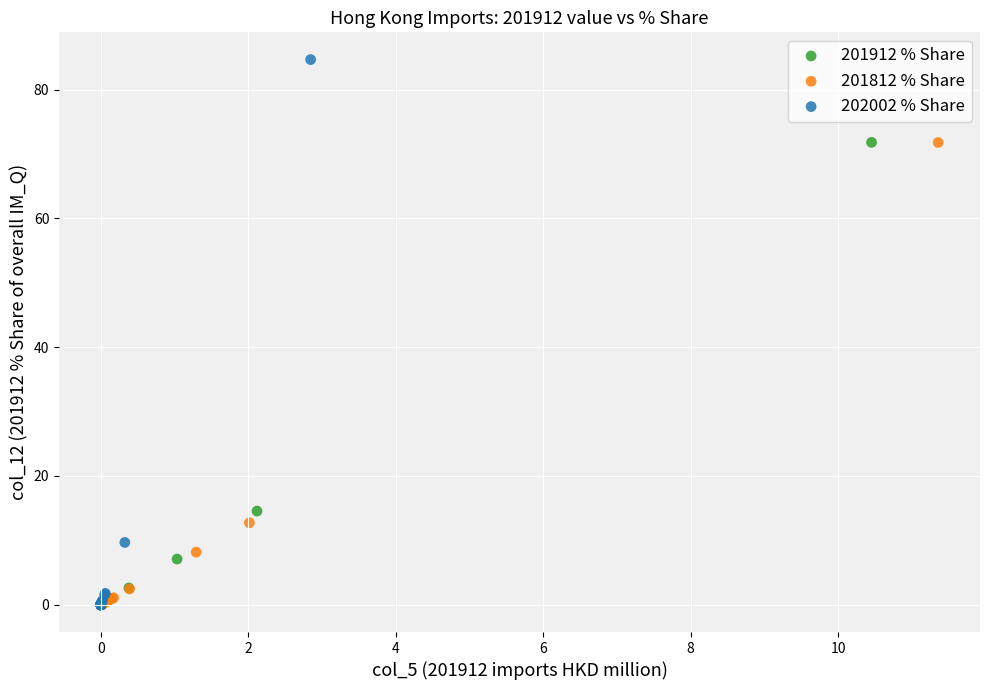

Which series contains the highest Y value?

202002 % Share